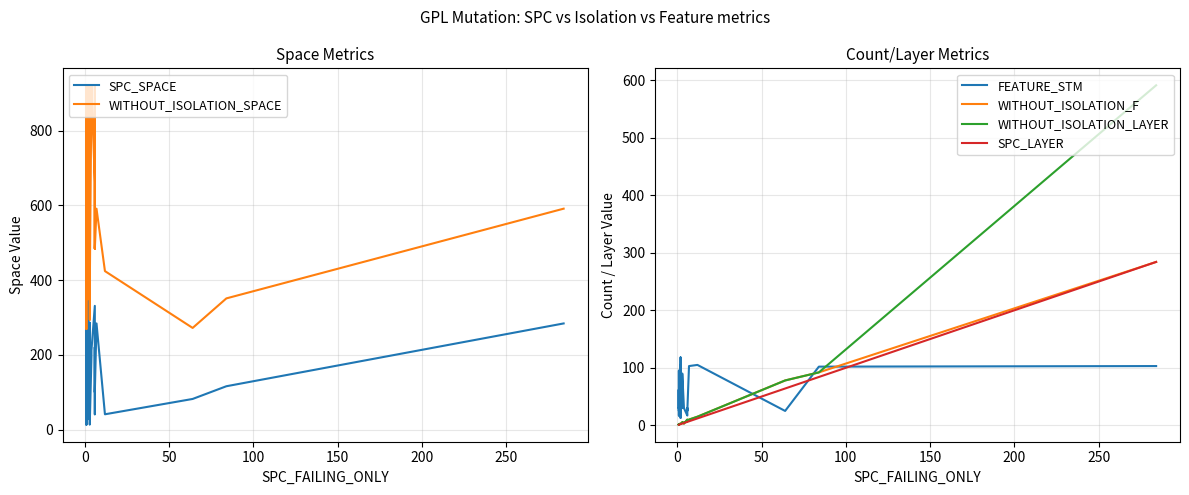

List the series in order of their peak value, lowest first.

FEATURE_STM, WITHOUT_ISOLATION_F, SPC_LAYER, SPC_SPACE, WITHOUT_ISOLATION_LAYER, WITHOUT_ISOLATION_SPACE